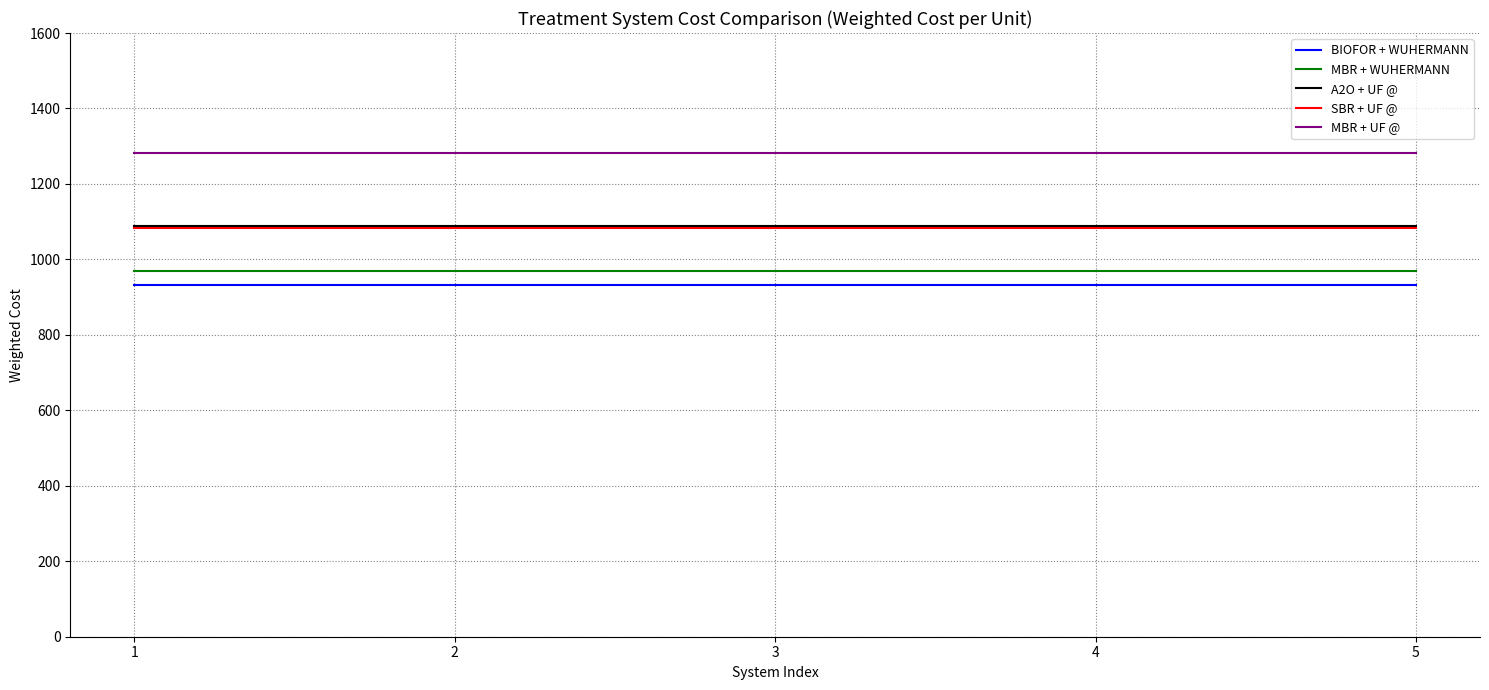

True or false: MBR + WUHERMANN and SBR + UF @ intersect in this chart.

False